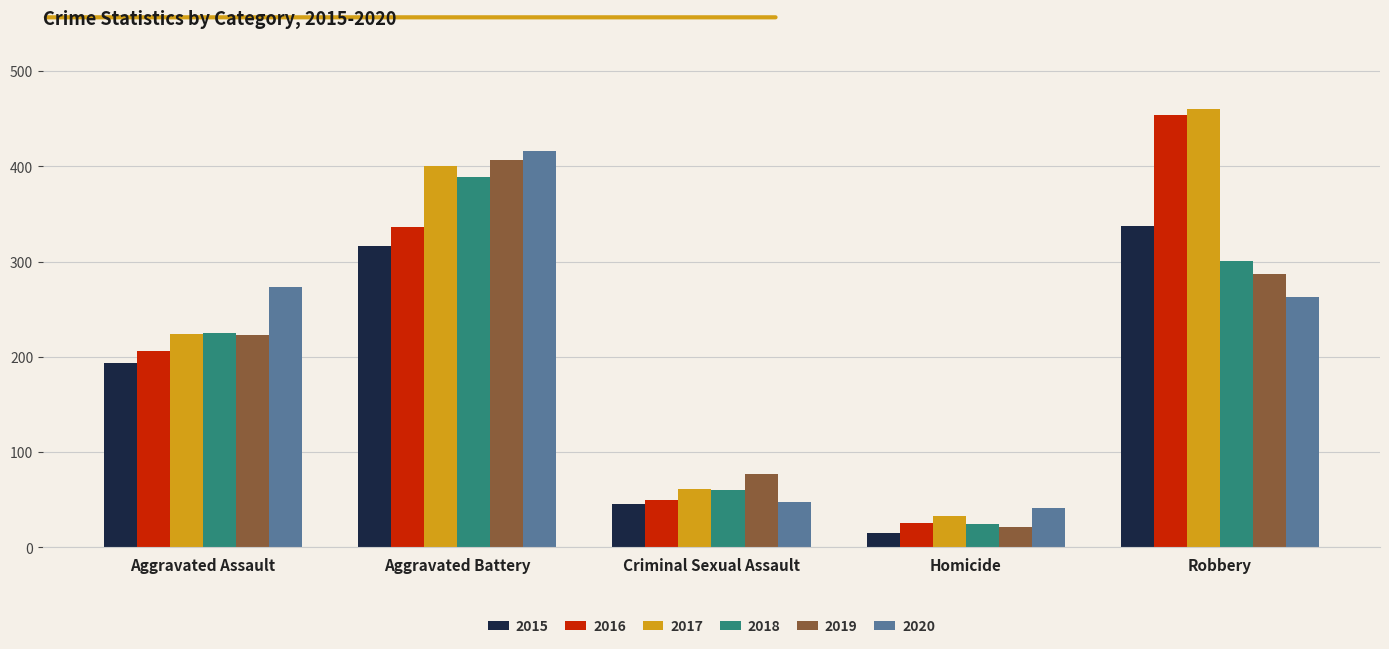

Is the value of 2019 at Aggravated Assault greater than the value of 2018 at Homicide?

Yes